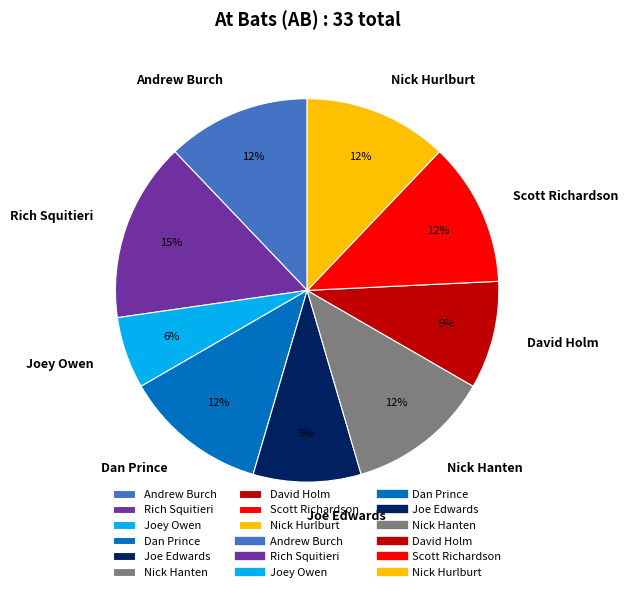

Count the number of slices in the pie.

9